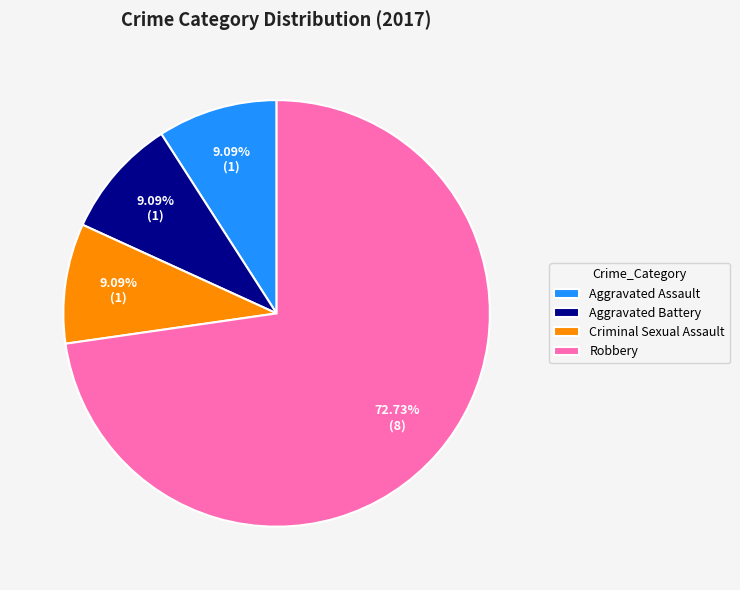

Combined, do Robbery and Aggravated Battery account for over 50%?

Yes